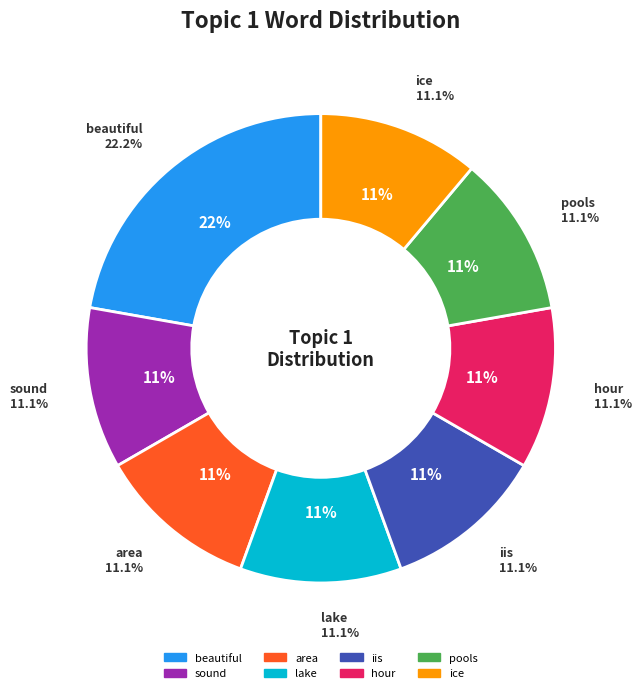

Count the number of slices in the pie.

8